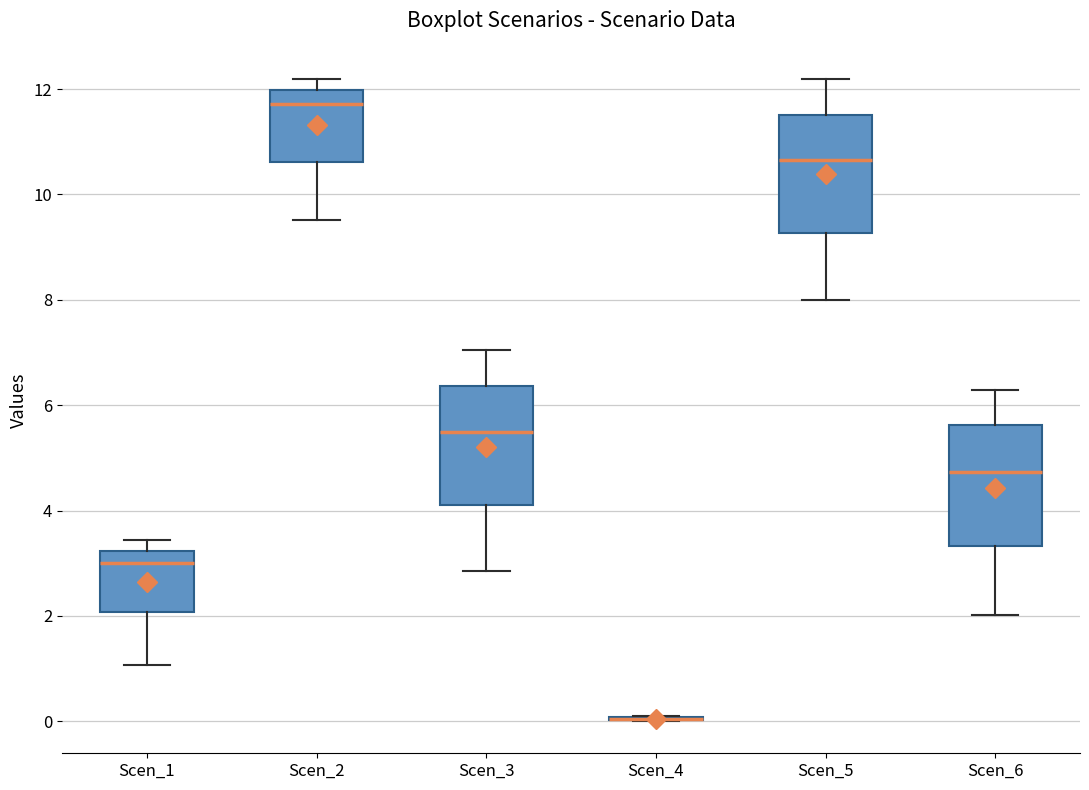

Reading left to right, transcribe this box plot: for each box, give where its median line is, the range the box spans, and where its two whiskers end, as read against the y-axis. The values are not printed on the chart, so give them approximately, as read against the axis.

Scen_1: median 3.0, box 2.0 to 3.2, whiskers 1.0 to 3.4
Scen_2: median 11.8, box 10.6 to 12.0, whiskers 9.6 to 12.2
Scen_3: median 5.4, box 4.2 to 6.4, whiskers 2.8 to 7.0
Scen_4: box collapsed to a line at 0.0, whiskers 0.0 to 0.0
Scen_5: median 10.6, box 9.2 to 11.6, whiskers 8.0 to 12.2
Scen_6: median 4.8, box 3.4 to 5.6, whiskers 2.0 to 6.2